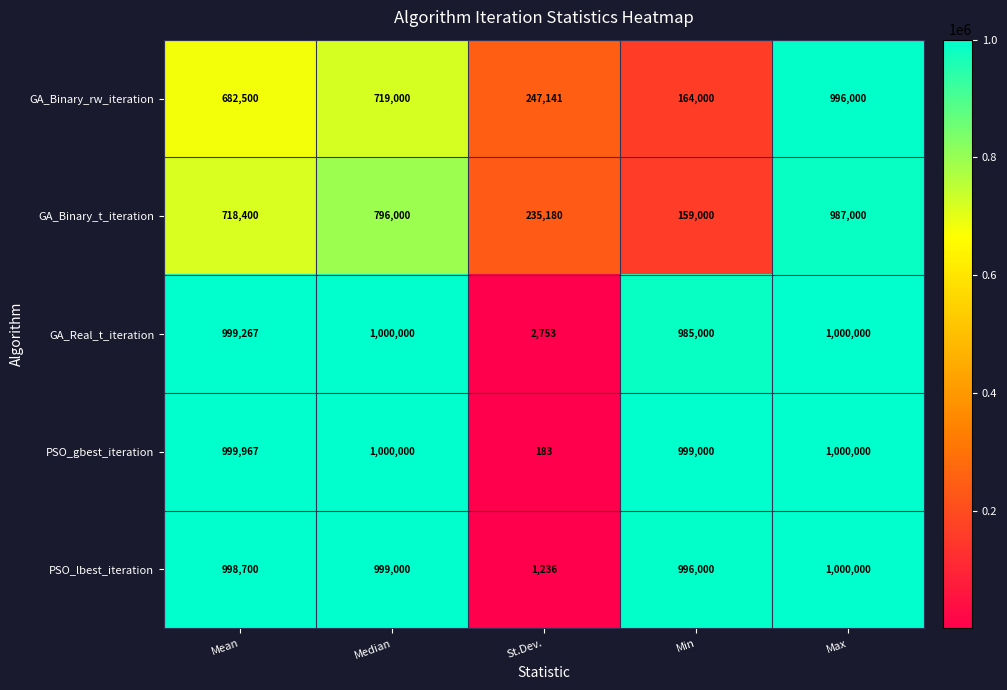

What is the approximate value of PSO_lbest_iteration at Max?

1000000